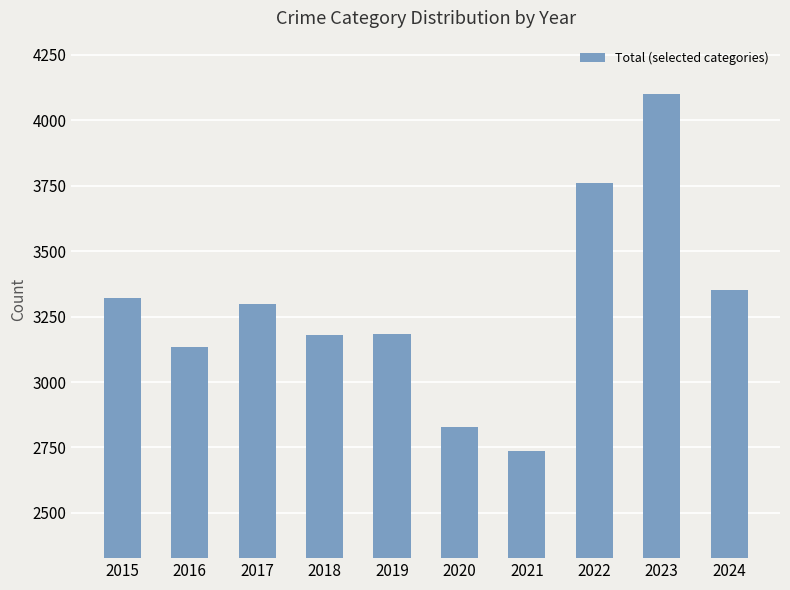

The value at 2015 is 1971. True or false?

False